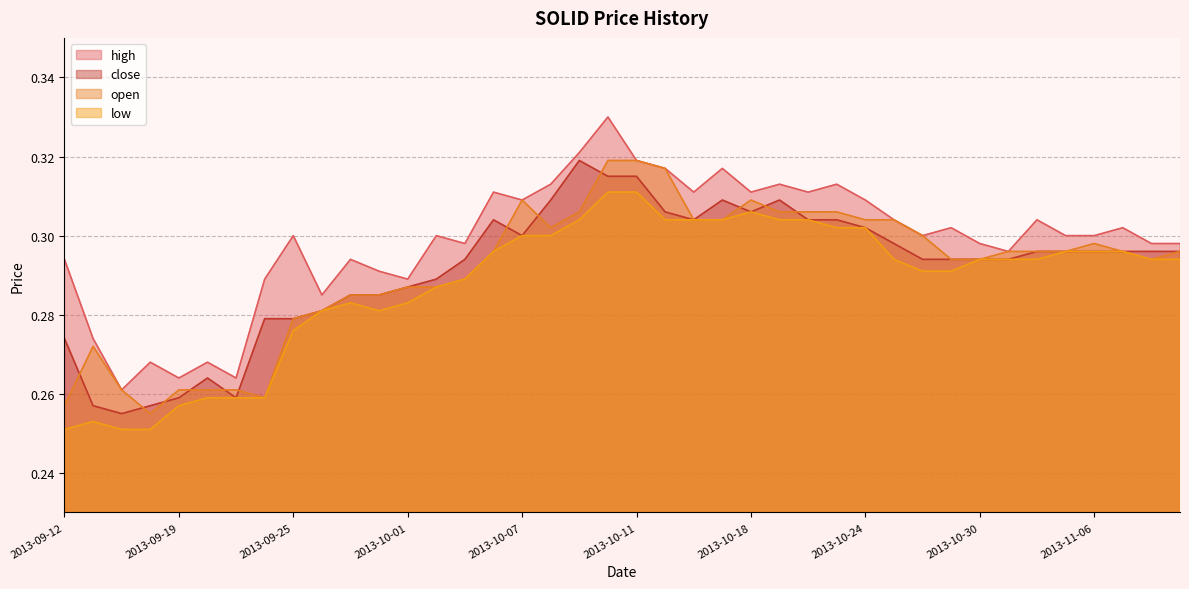

Which series changed the most between 2013-10-02 and 2013-10-09?

close